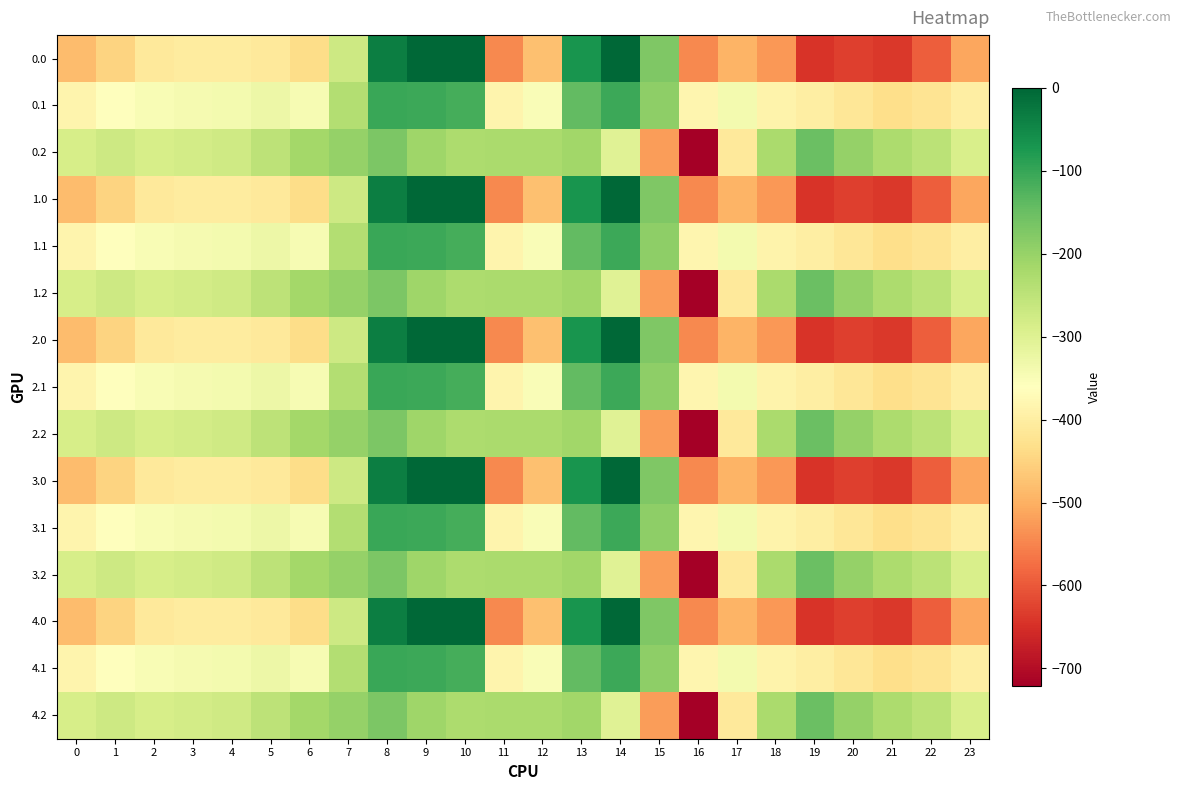

List the series in order of their peak value, lowest first.

0.2, 1.2, 2.2, 3.2, 4.2, 0.1, 1.1, 2.1, 3.1, 4.1, 0.0, 1.0, 2.0, 3.0, 4.0